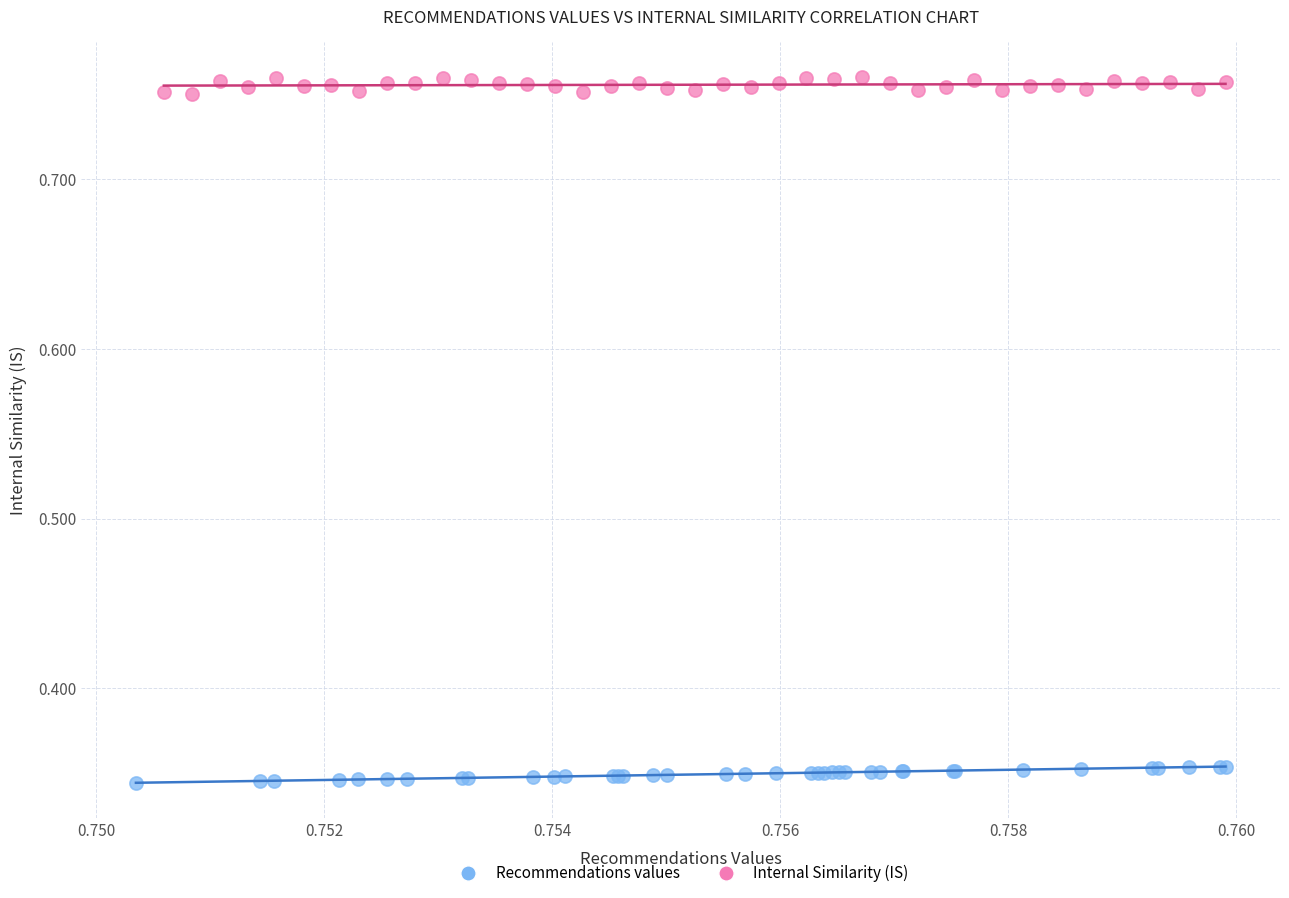

Which series contains the highest Y value?

Internal Similarity (IS)